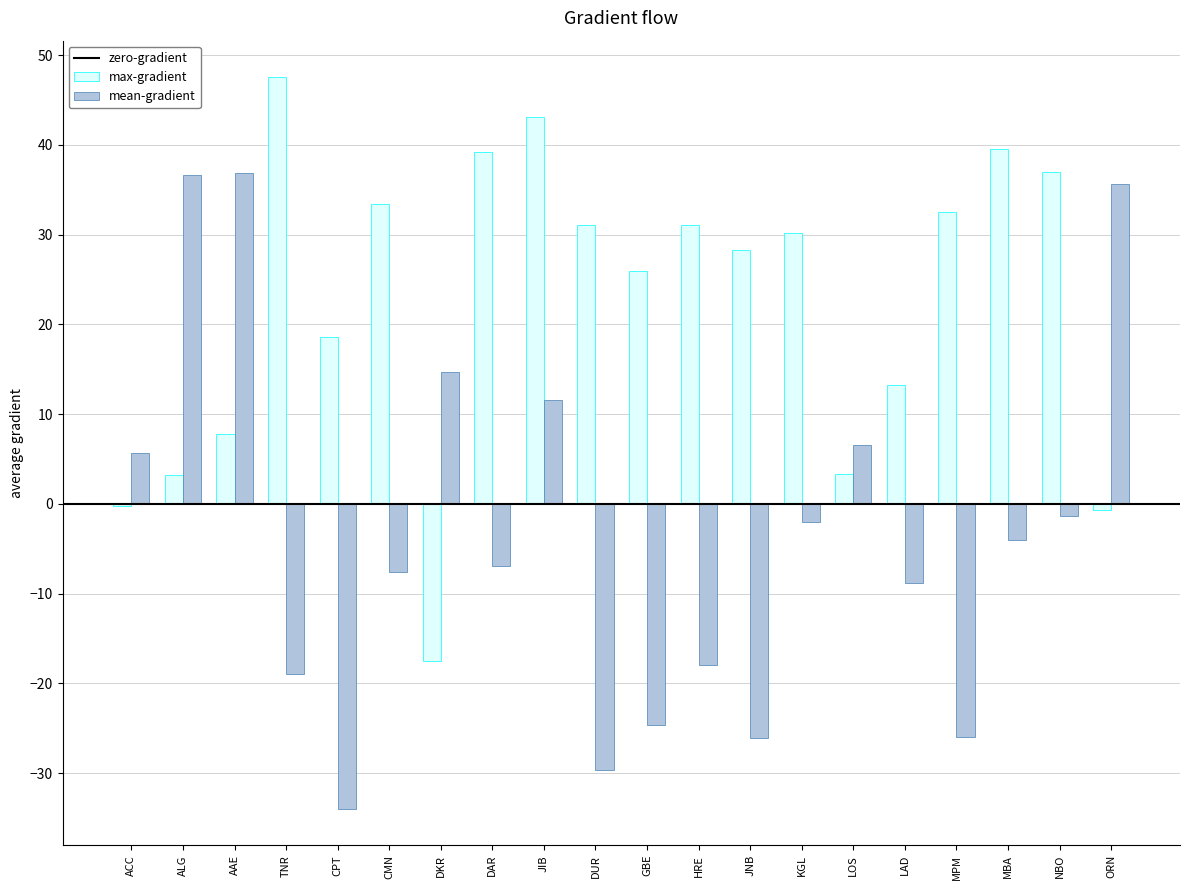

What is the average value of the mean-gradient series?

-3.0